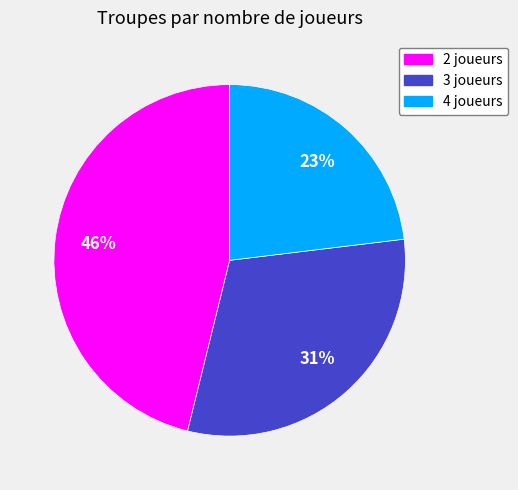

Does any single category account for the majority?

No